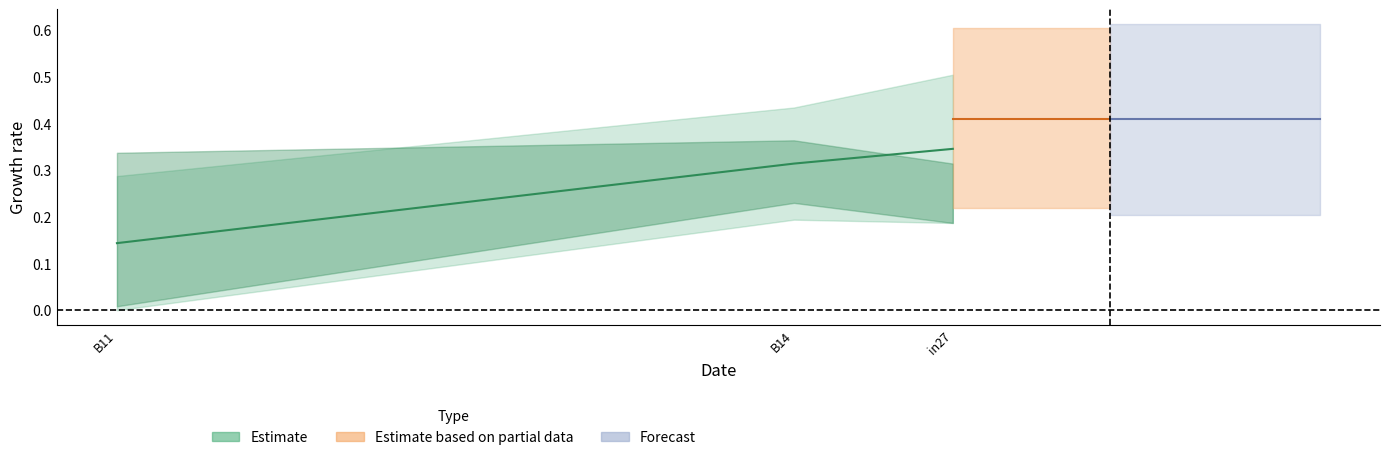

The value of job220_scenario0_398 at in27 is 0.3. True or false?

False